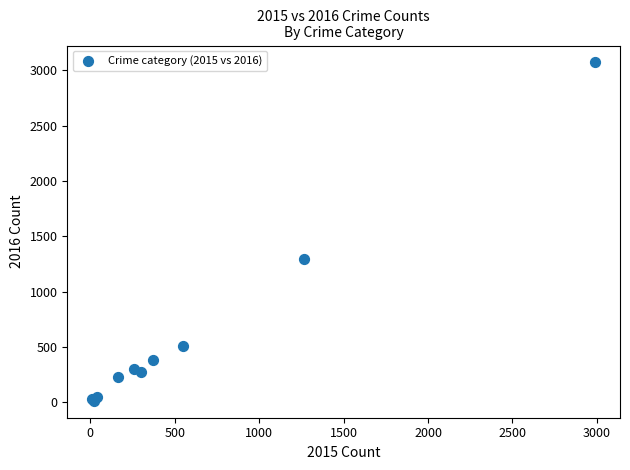

What Y value in the scatter plot is closest to 1542?

1297